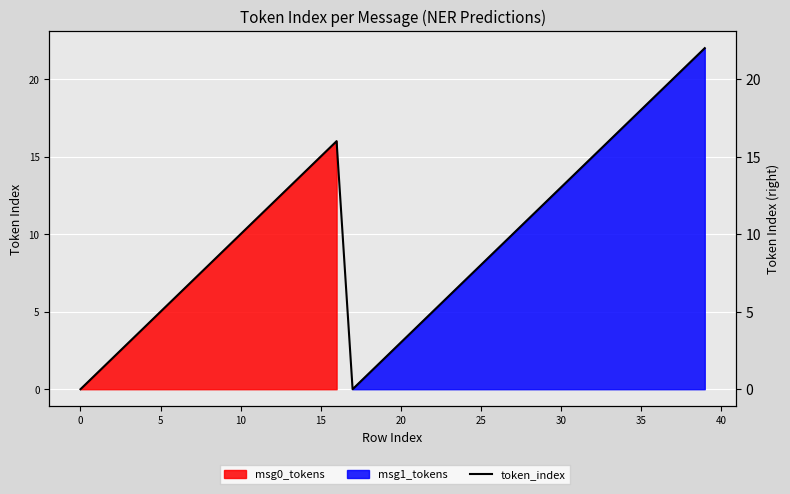

At which category does the data reach its first local valley?

17